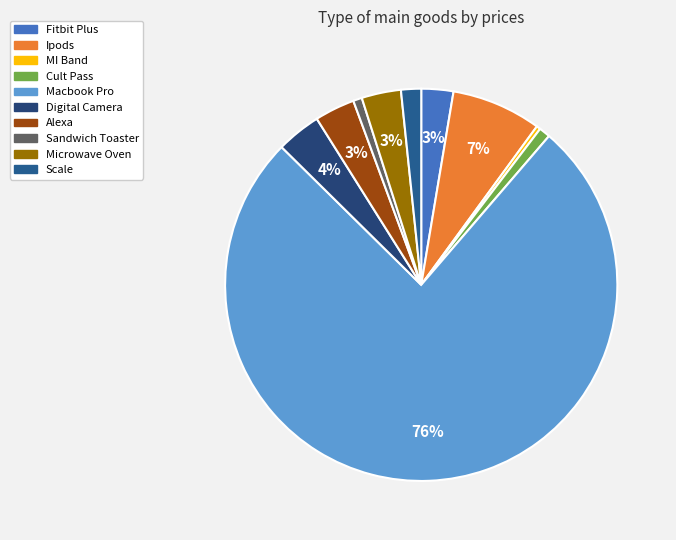

True or false: MI Band accounts for 1% of the total.

False